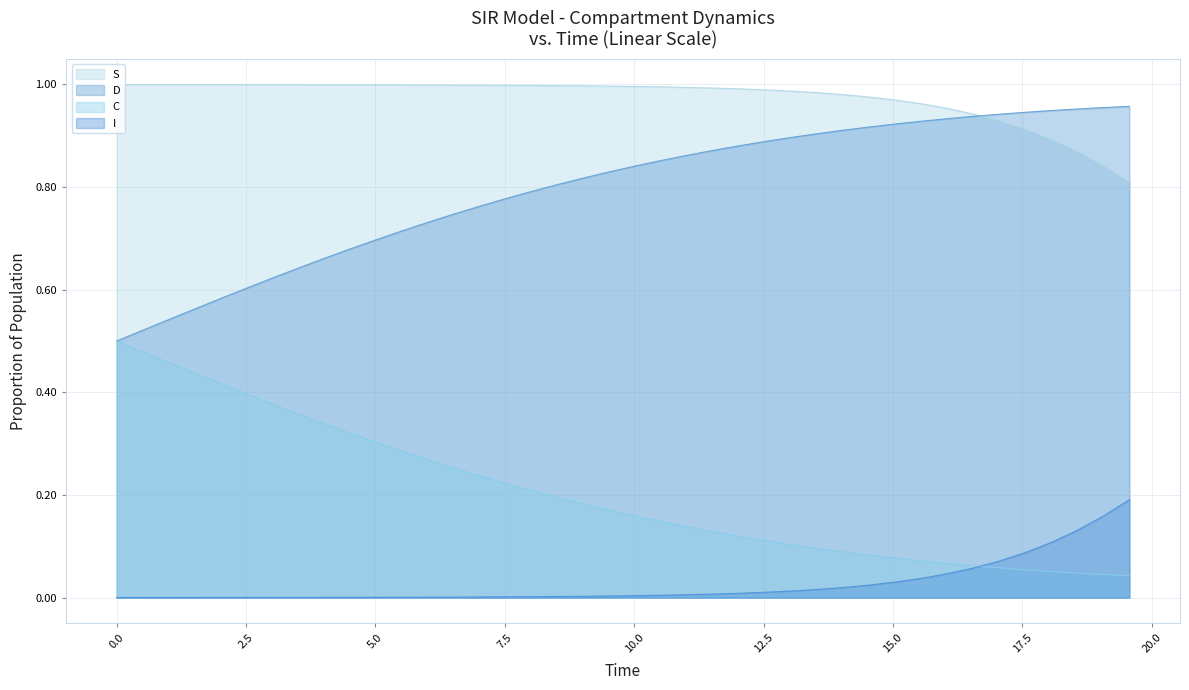

Which series has the largest total across all categories?

S